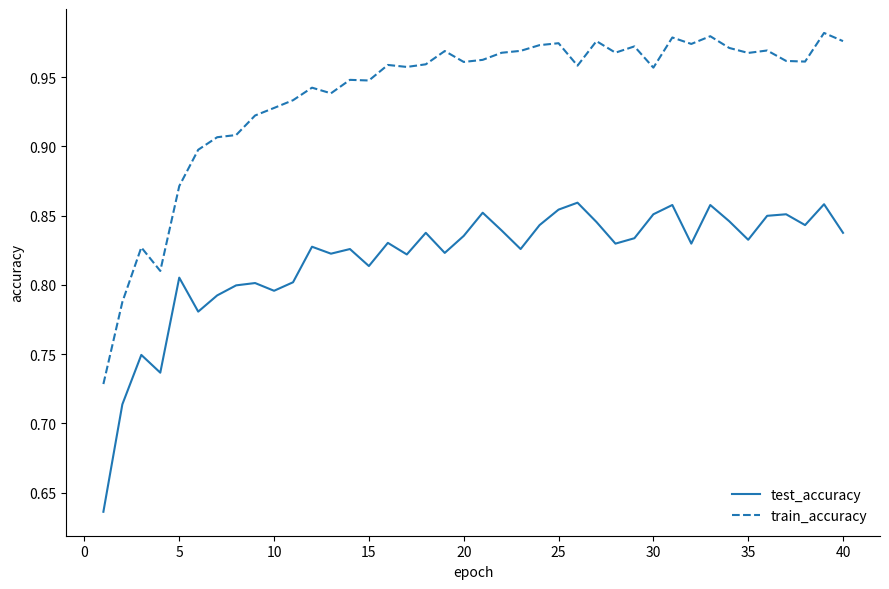

True or false: test_accuracy and train_accuracy intersect in this chart.

False